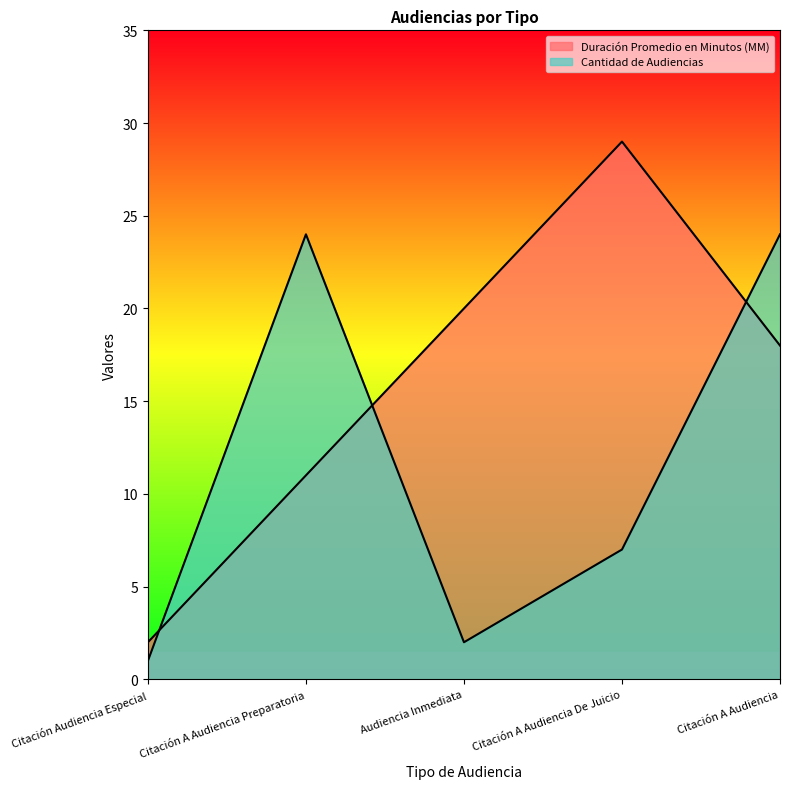

What is the sum of all Cantidad de Audiencias values?

58